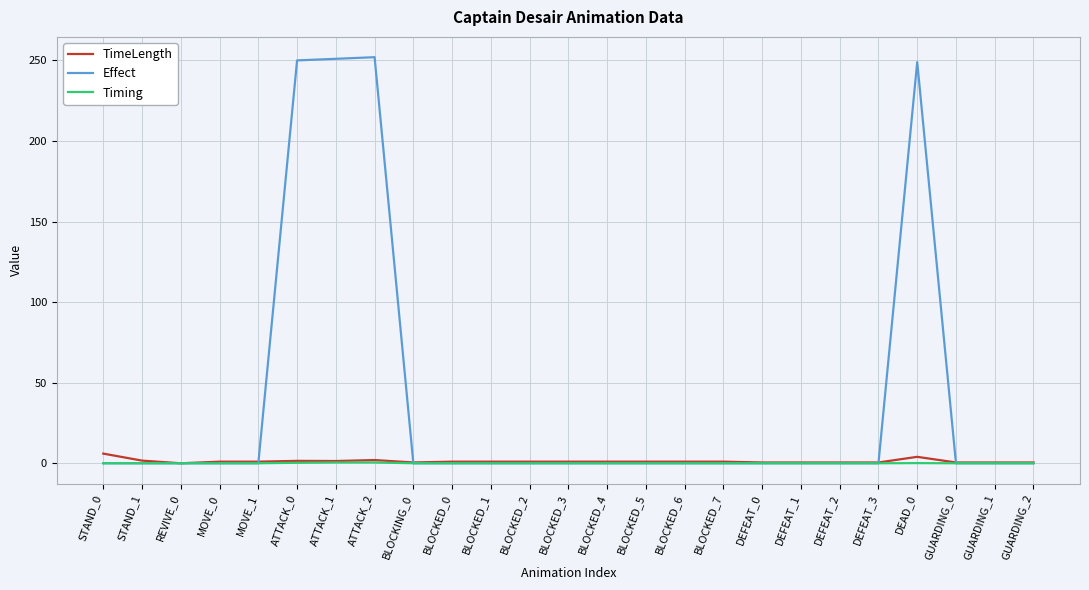

How many distinct data groups are displayed?

3